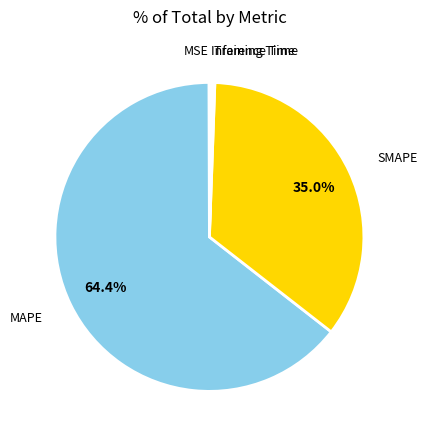

Which category has the biggest portion of the pie?

MAPE